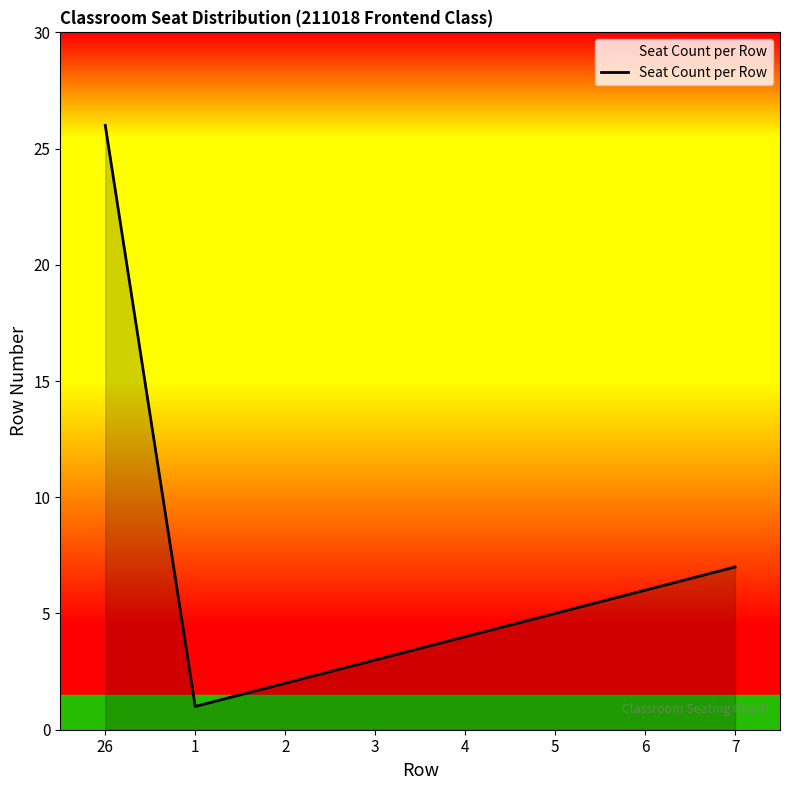

Does the chart have visible grid lines?

No